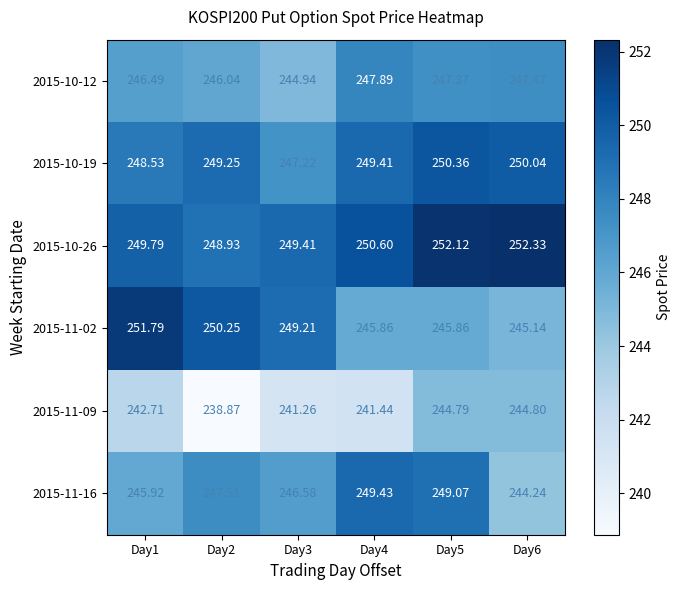

Is the value of 2015-11-16 at Day6 greater than the value of 2015-11-02 at Day4?

No